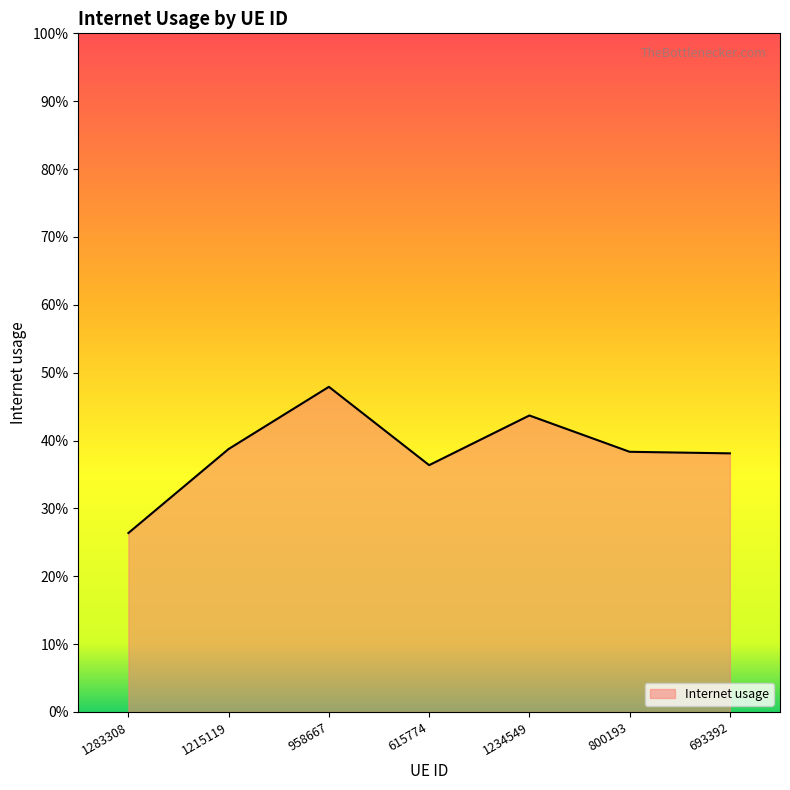

How many points are higher than both their immediate neighbors (excluding endpoints)?

2